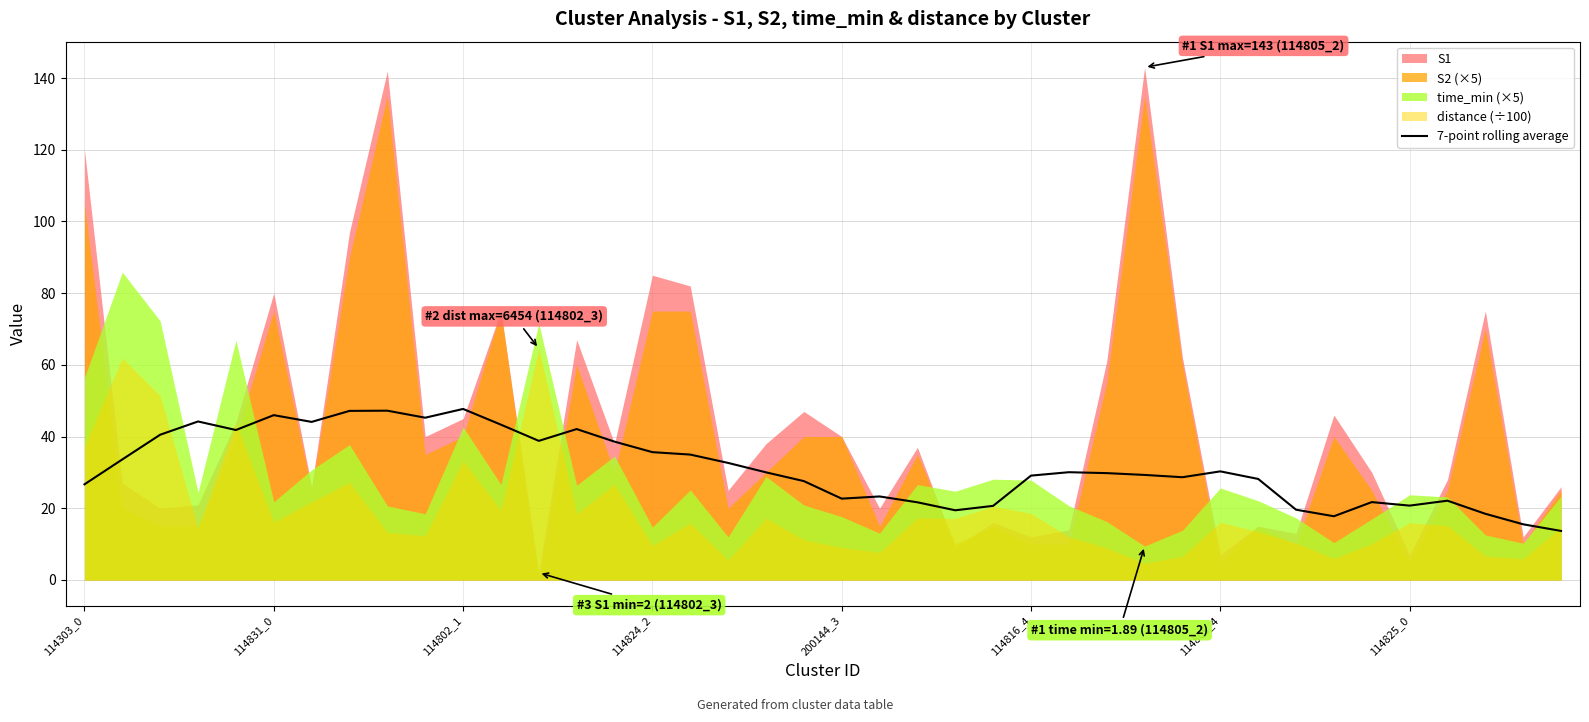

True or false: 7-point rolling average has a value of 20.8 at 114831_0.

False